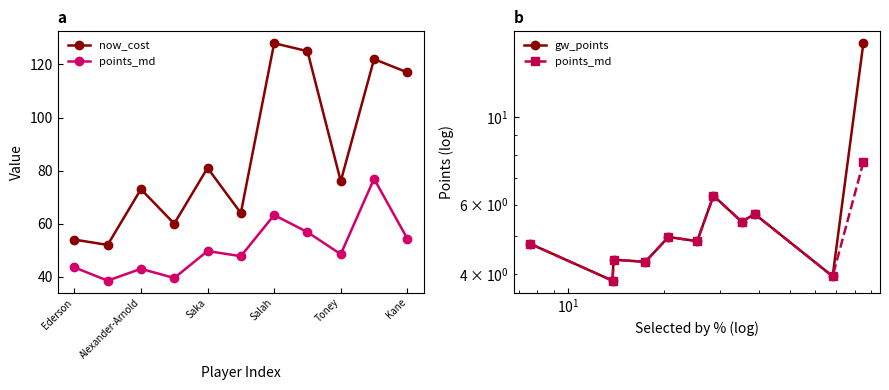

Rank the series by their maximum value, from highest to lowest.

now_cost, gw_points, points_md